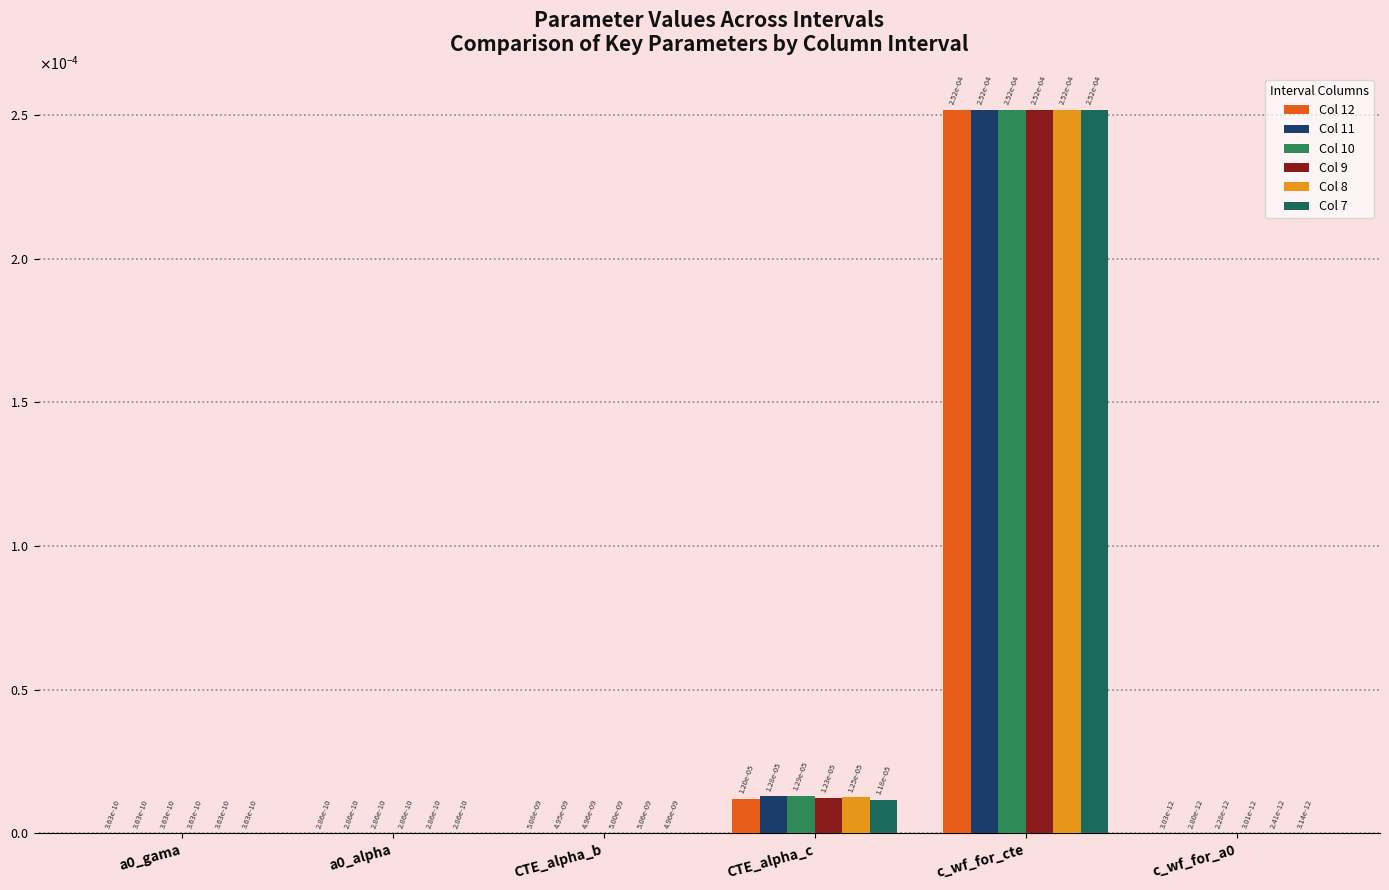

Which has a higher value, c_wf_for_a0 or a0_alpha?

a0_alpha